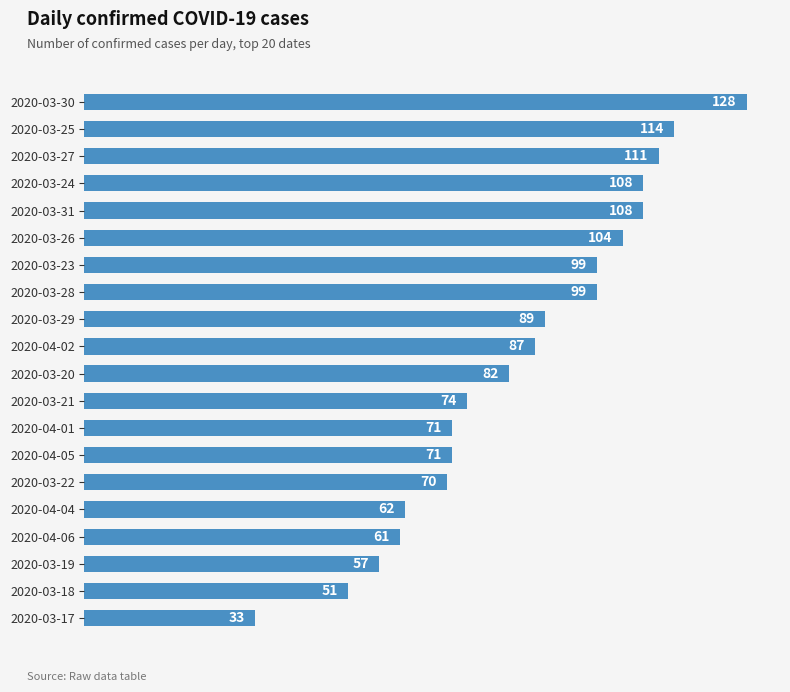

Is it true that the value at 2020-04-04 is 62?

True